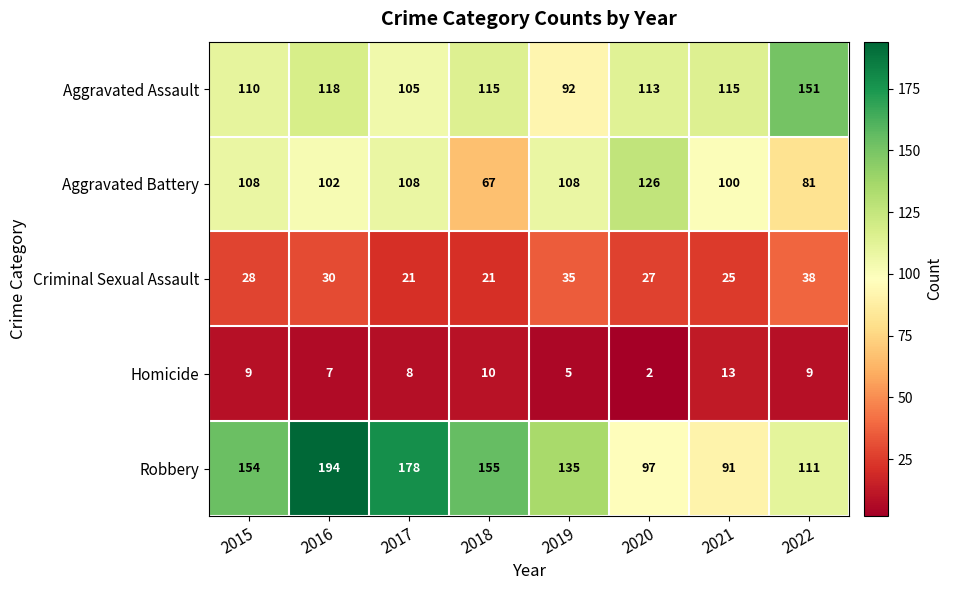

What is the difference between the maximum and minimum values in the Aggravated Battery series?

59